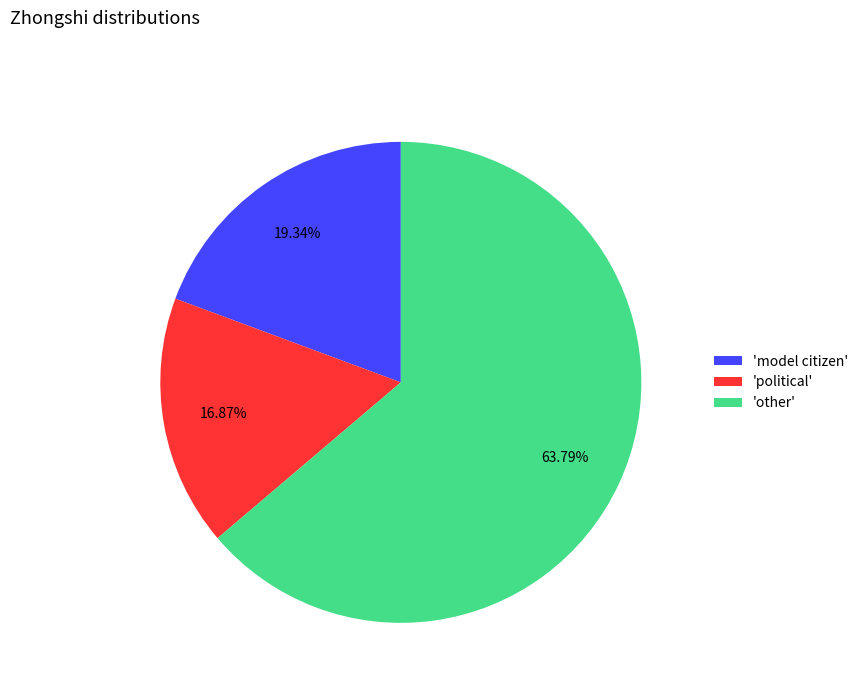

What is the majority slice?

'other'